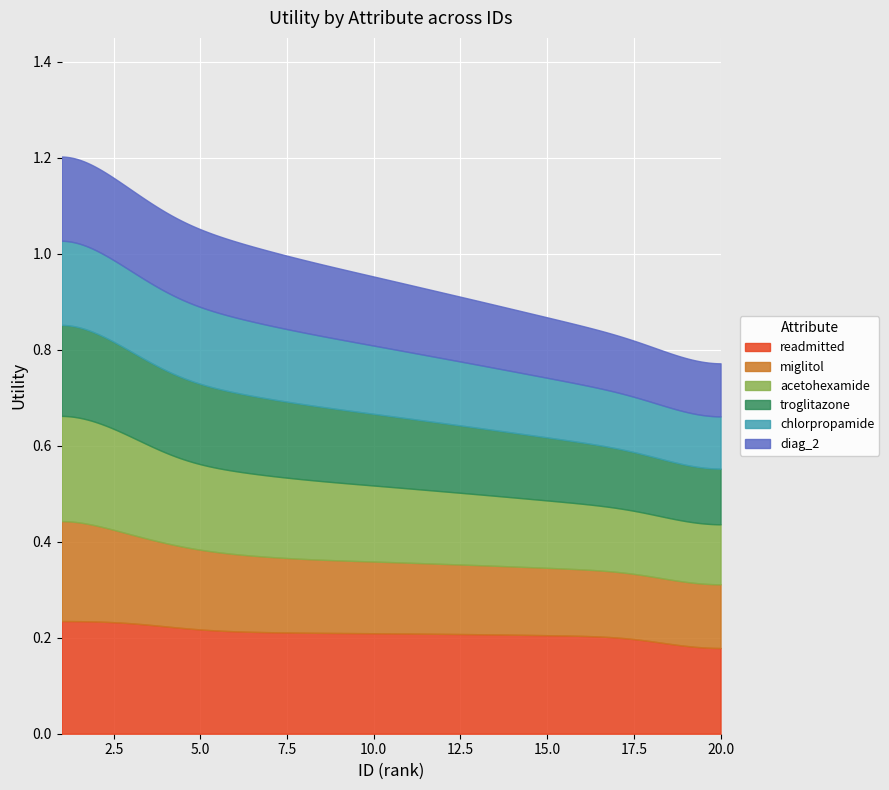

True or false: acetohexamide has more than 0 points higher than both neighbors.

False